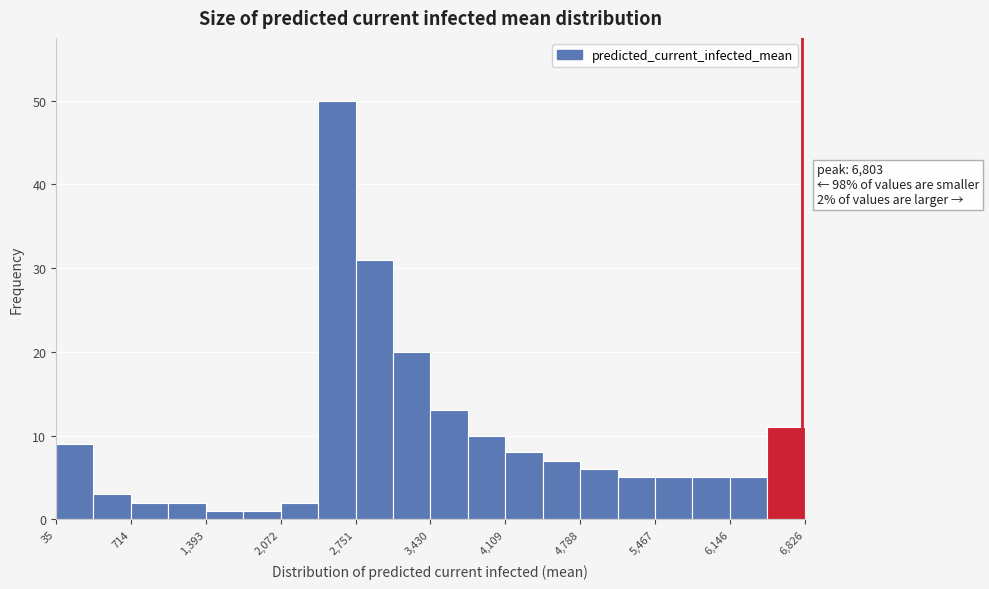

Read against the x-axis, roughly where is the centre of the tallest bar?

2600